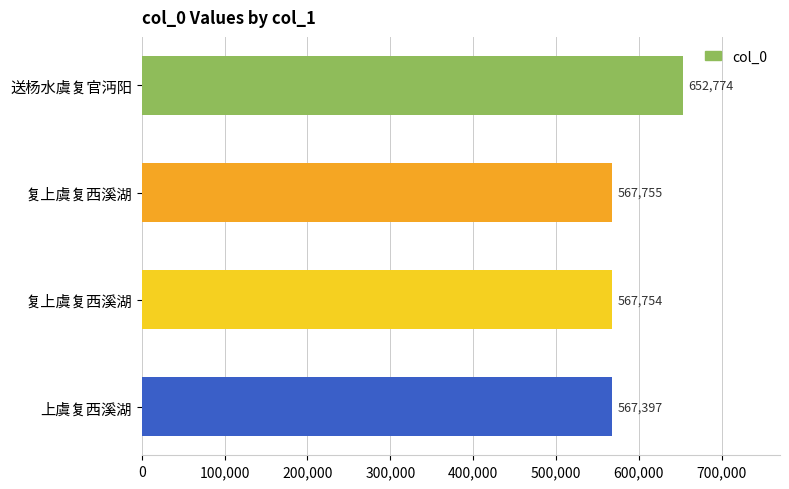

Does the chart contain stacked bars?

No